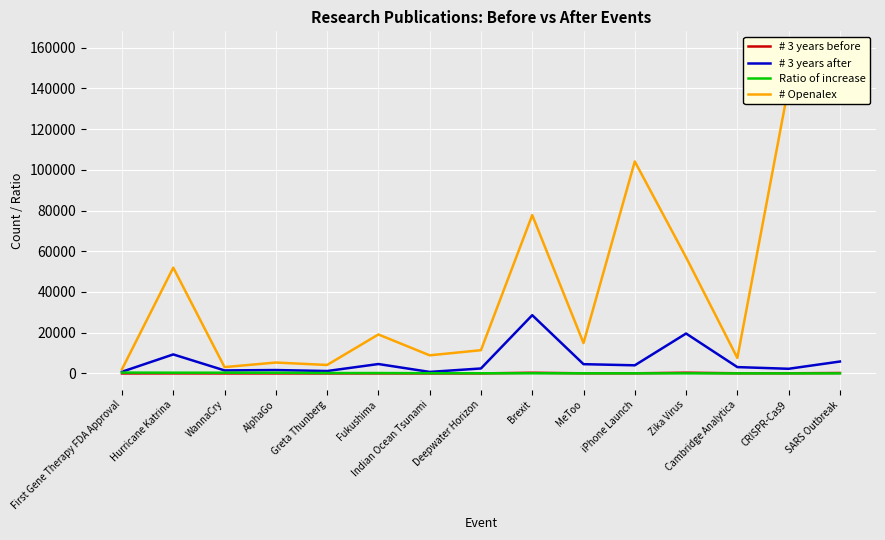

What is the sum of all Ratio of increase values?

2468.5